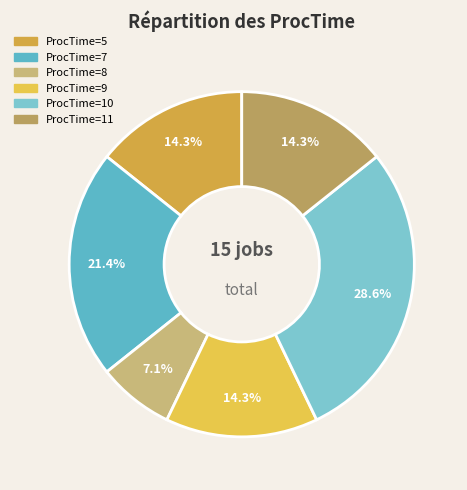

To the nearest percent, what portion does ProcTime=11 represent?

14%